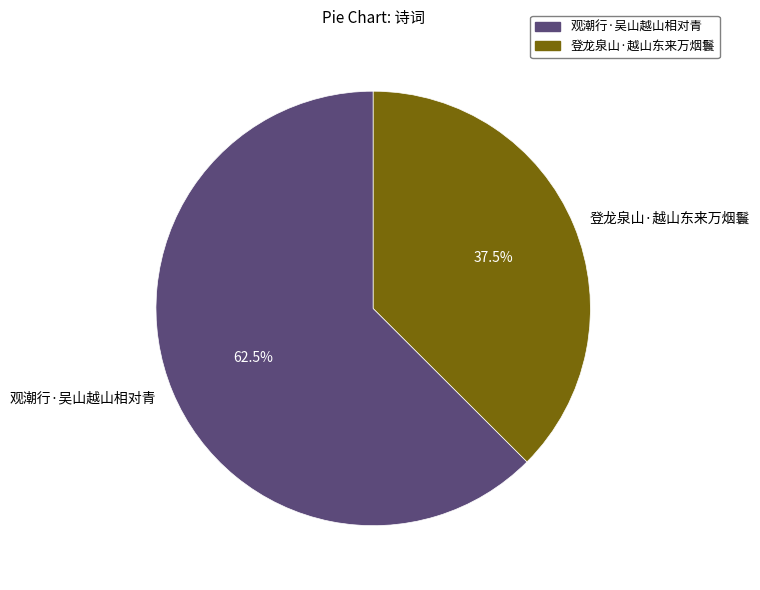

What is the ratio of the value at 观潮行·吴山越山相对青 to the value at 登龙泉山·越山东来万烟鬟?

1.7